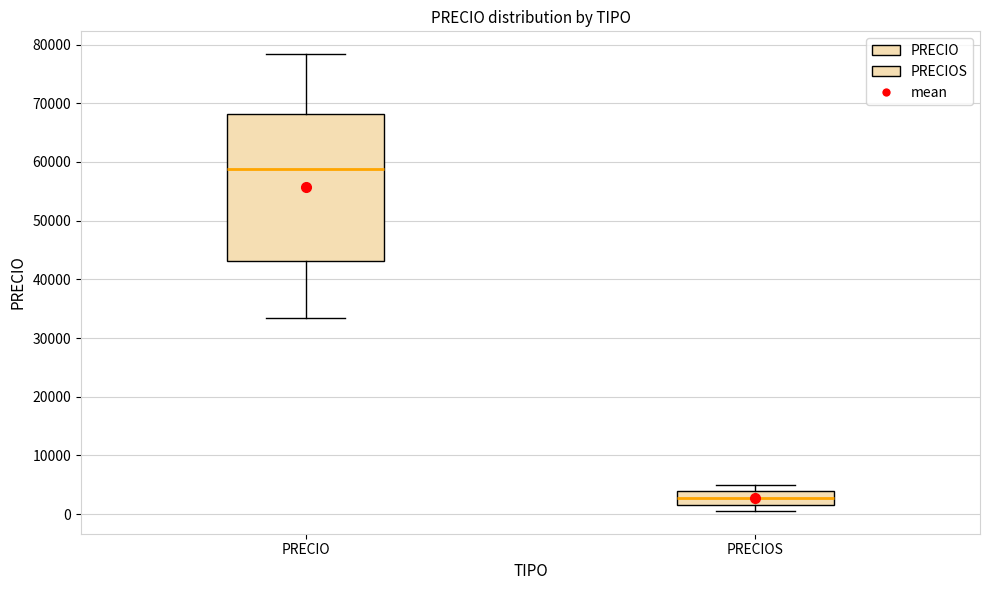

Comparing the boxes themselves (not the whiskers), which one is the tallest?

PRECIO